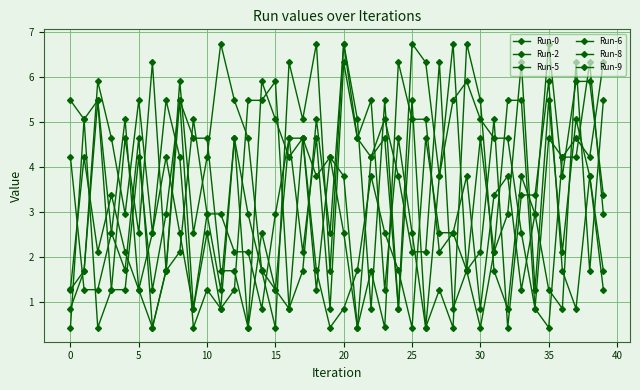

True or false: Run-8 and Run-9 cross at least once.

True